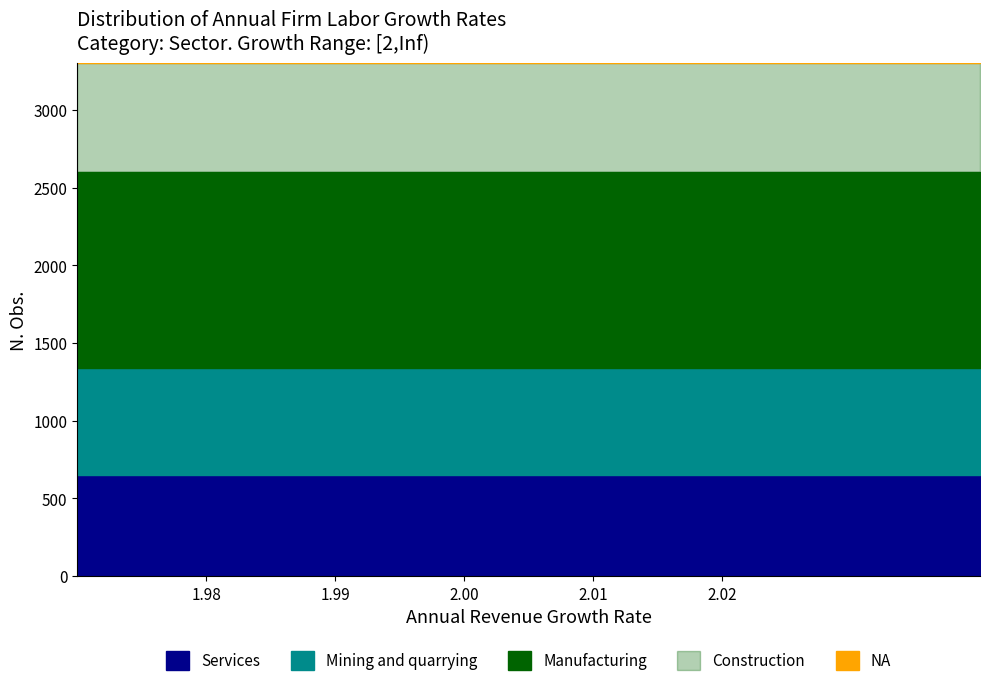

What is the maximum value for Services?

650